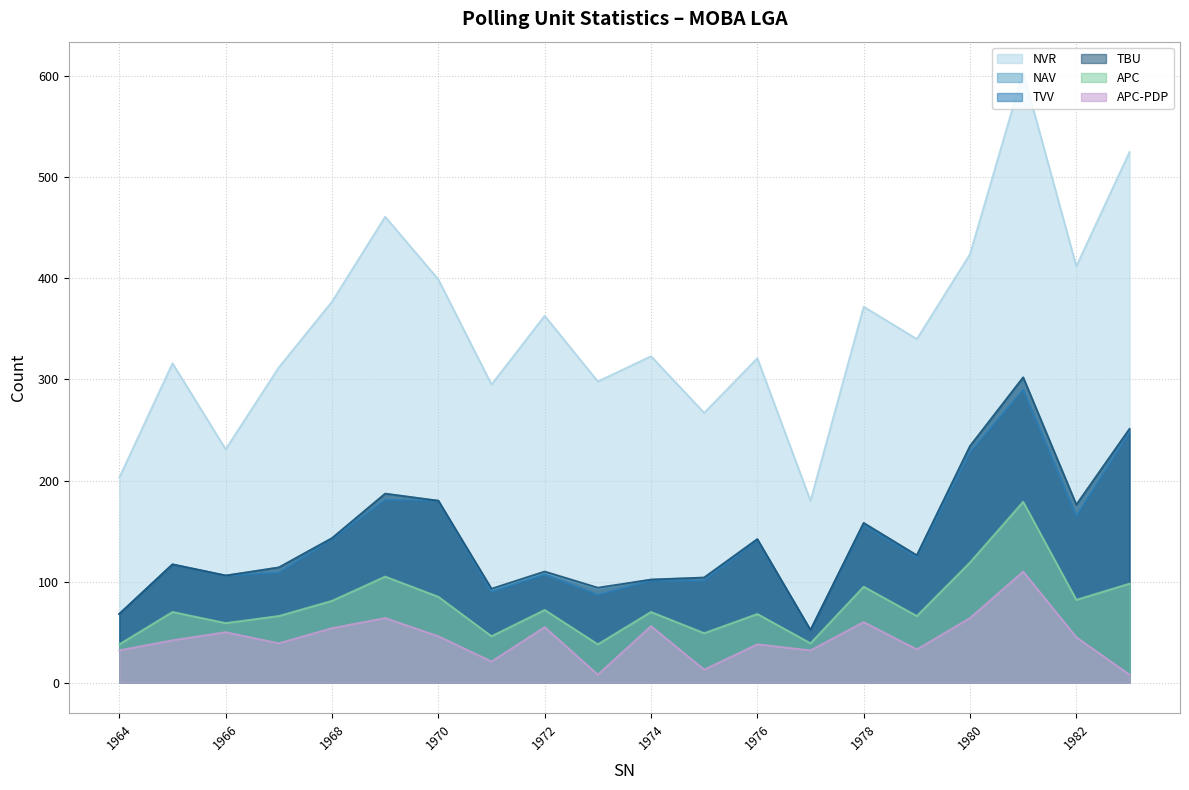

Reading left to right, extract all data points from this chart.

NVR: 1964=203	1965=316	1966=231	1967=312	1968=377	1969=461	1970=399	1971=295	1972=363	1973=298	1974=323	1975=267	1976=321	1977=180	1978=372	1979=340	1980=424	1981=604	1982=412	1983=525
NAV: 1964=68	1965=117	1966=106	1967=114	1968=143	1969=187	1970=180	1971=92	1972=109	1973=93	1974=102	1975=104	1976=142	1977=52	1978=158	1979=126	1980=234	1981=302	1982=176	1983=251
TVV: 1964=68	1965=117	1966=106	1967=109	1968=142	1969=181	1970=180	1971=90	1972=107	1973=87	1974=101	1975=101	1976=141	1977=52	1978=156	1979=124	1980=228	1981=290	1982=165	1983=248
TBU: 1964=68	1965=117	1966=106	1967=114	1968=143	1969=187	1970=180	1971=93	1972=110	1973=94	1974=102	1975=104	1976=142	1977=52	1978=158	1979=126	1980=234	1981=302	1982=176	1983=251
APC: 1964=38	1965=70	1966=59	1967=66	1968=81	1969=105	1970=85	1971=46	1972=72	1973=38	1974=70	1975=49	1976=68	1977=39	1978=95	1979=66	1980=119	1981=179	1982=82	1983=98
APC-PDP: 1964=32	1965=42	1966=50	1967=39	1968=54	1969=64	1970=46	1971=21	1972=55	1973=8	1974=56	1975=13	1976=38	1977=32	1978=60	1979=33	1980=64	1981=110	1982=45	1983=8